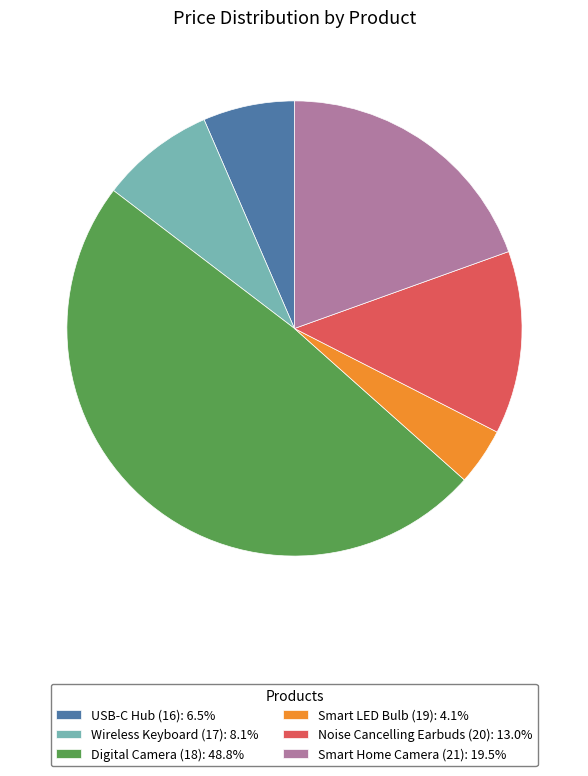

Combined, do Digital Camera (18): 48.8% and Smart Home Camera (21): 19.5% account for over 50%?

Yes